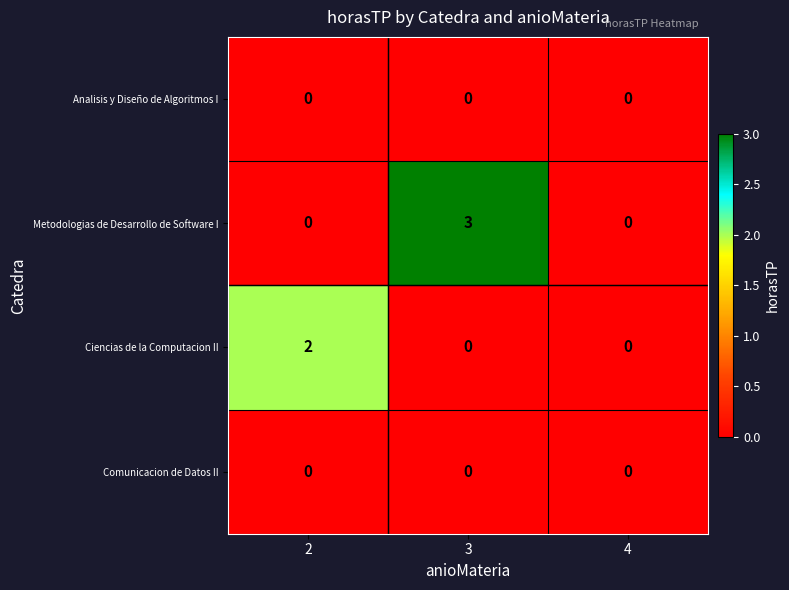

Which series has the largest total across all categories?

Metodologias de Desarrollo de Software I